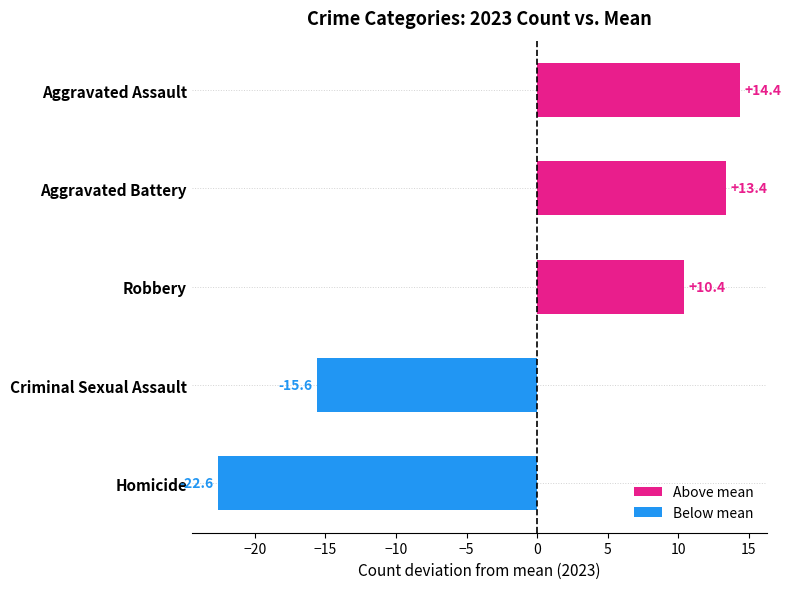

How many bars are there in total?

5